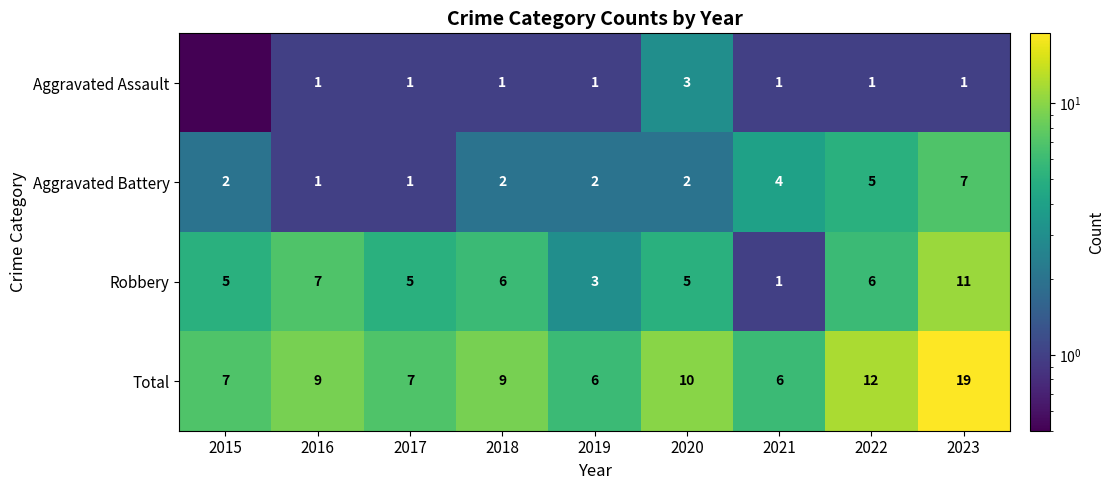

Is it true that Total equals 10.0 at 2020?

True